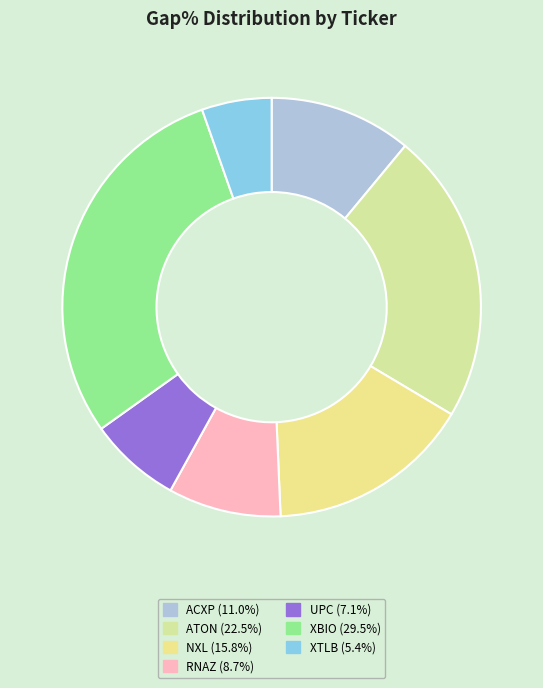

Does ATON represent more than half of the total?

No